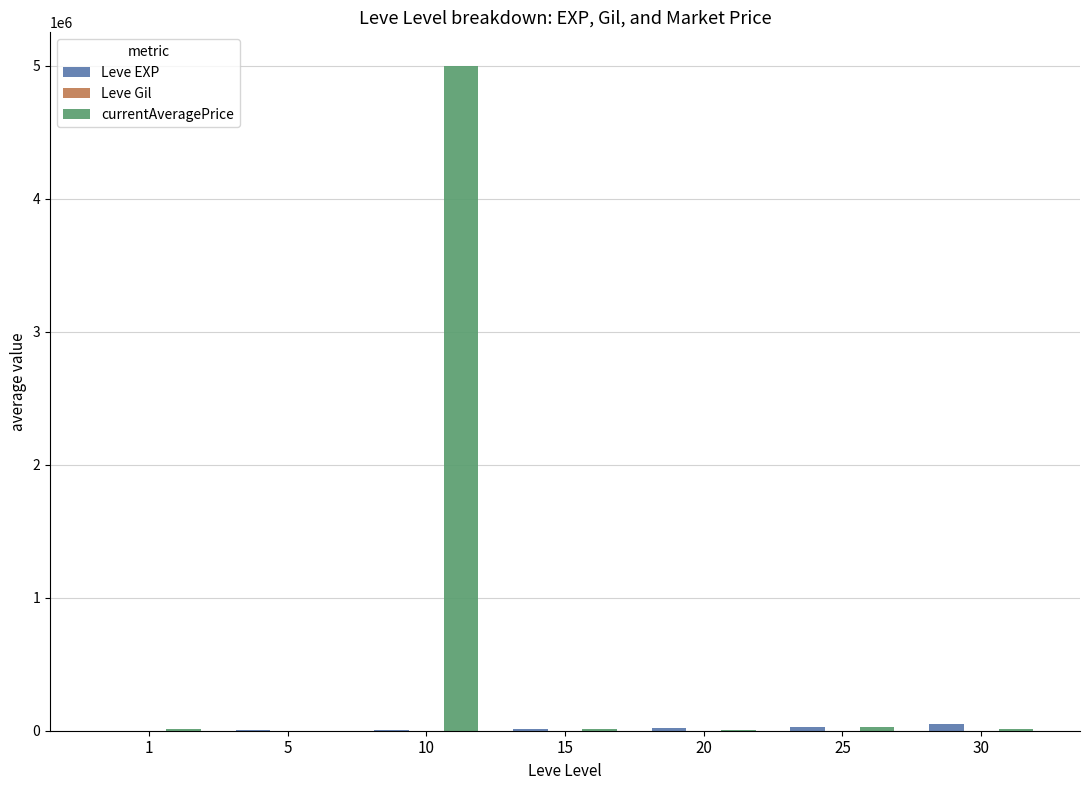

What is the maximum value shown in the chart?

5000000.0